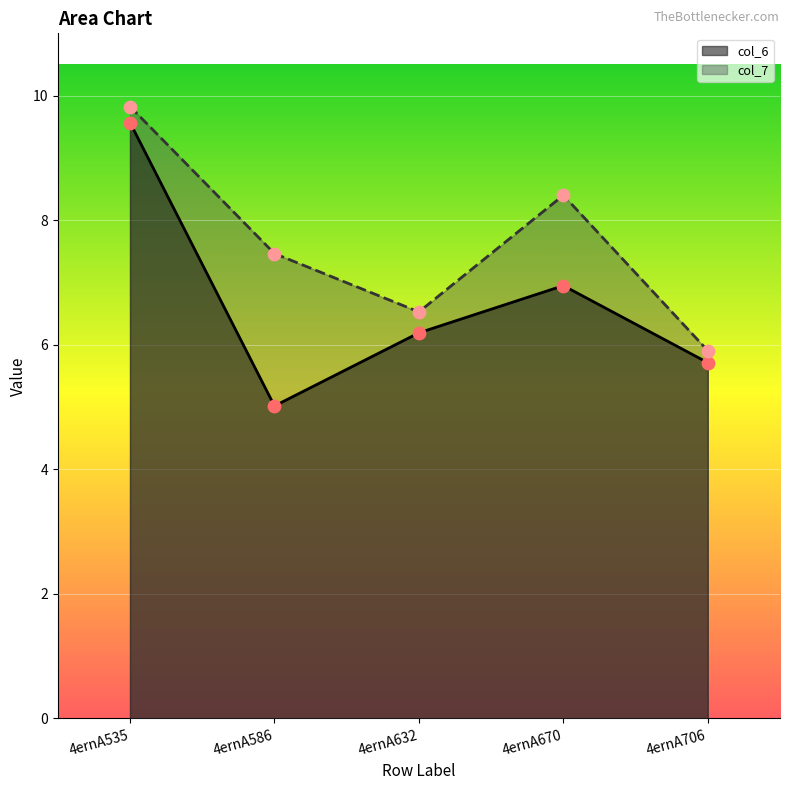

Which series has the widest spread of Y values?

col_6